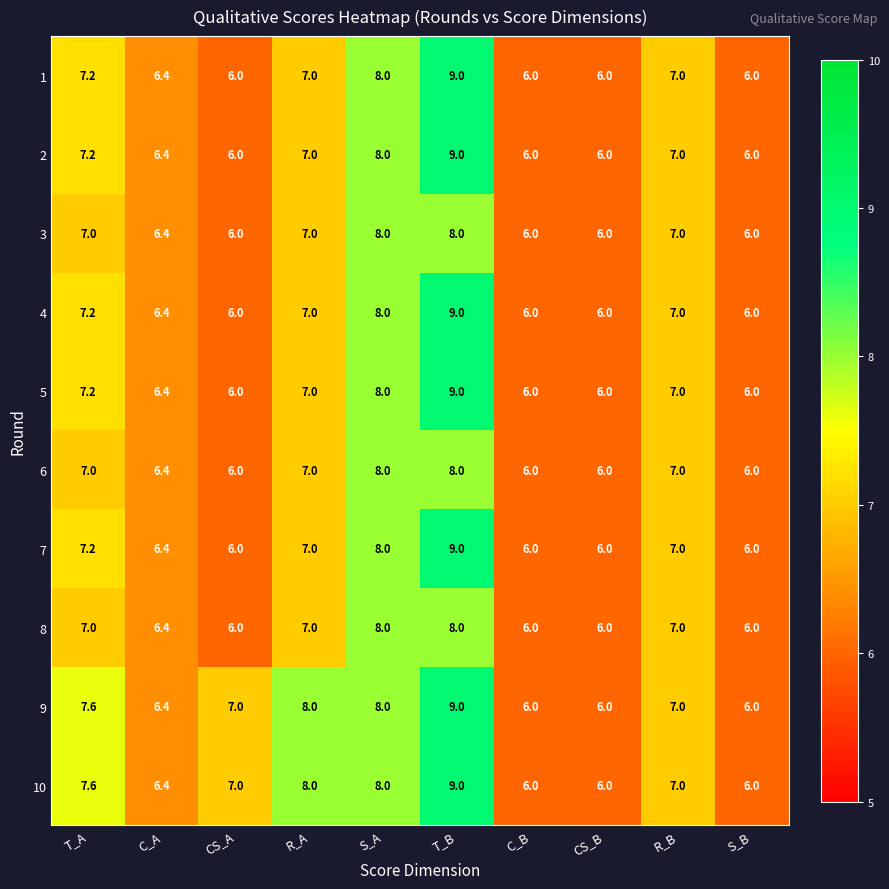

What is the total value across all series at T_B?

87.0